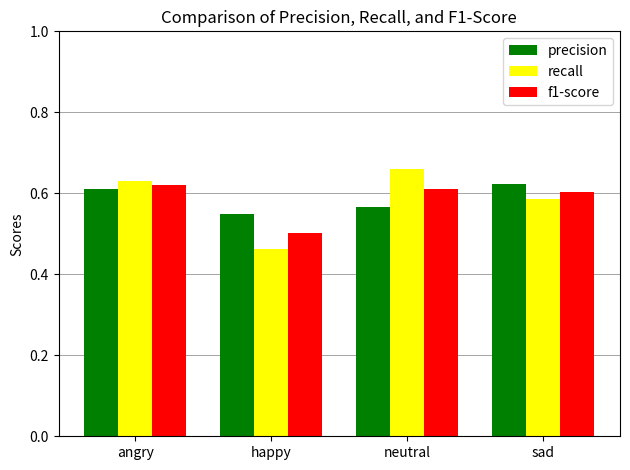

Rank the categories by recall value from highest to lowest.

neutral, angry, sad, happy